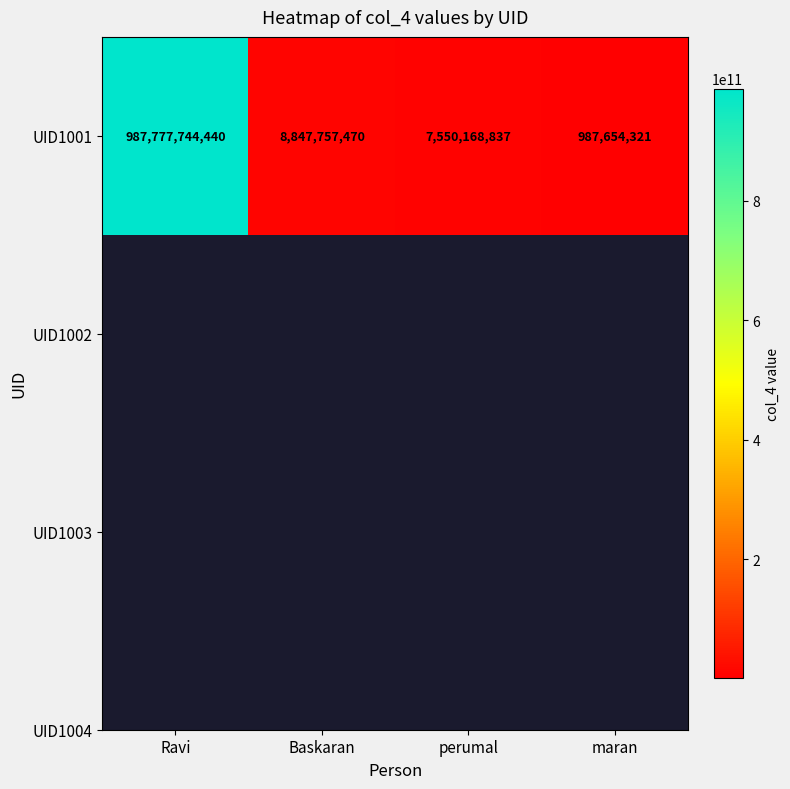

Is it true that the value at Baskaran is 15499395496?

False